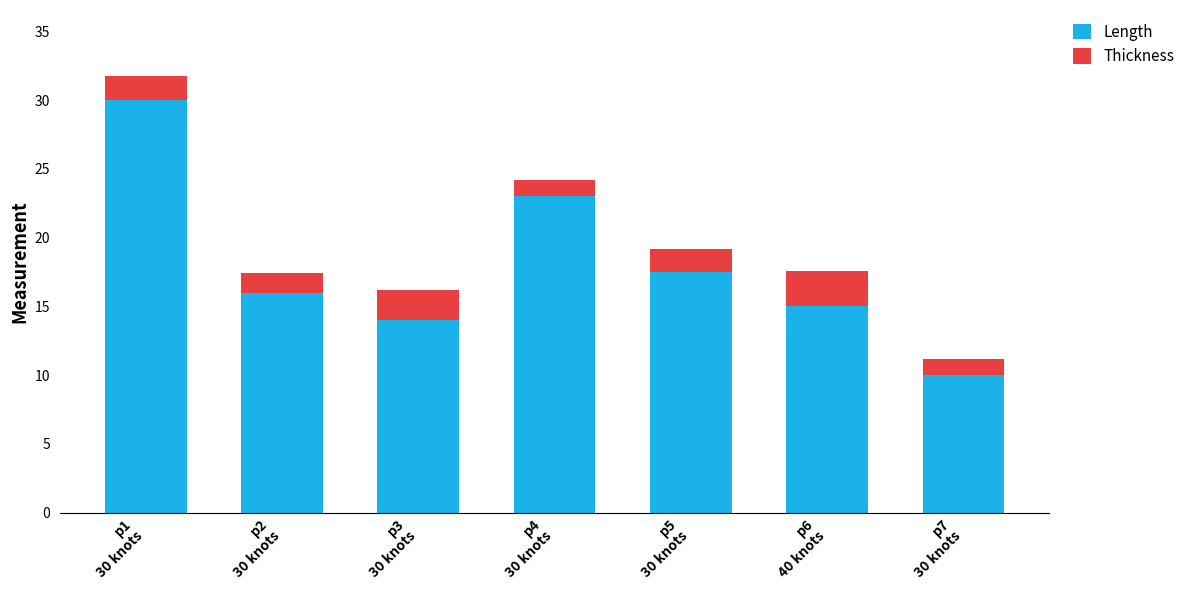

What is the minimum value for Length?

10.0